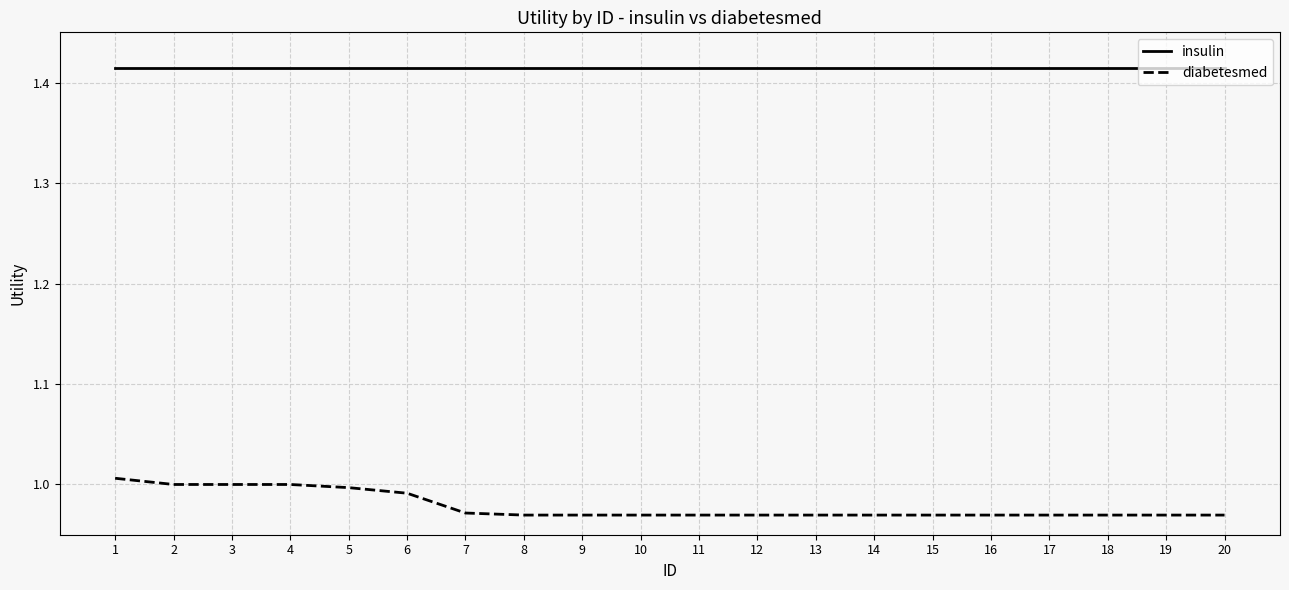

How many lines are shown in the chart?

2